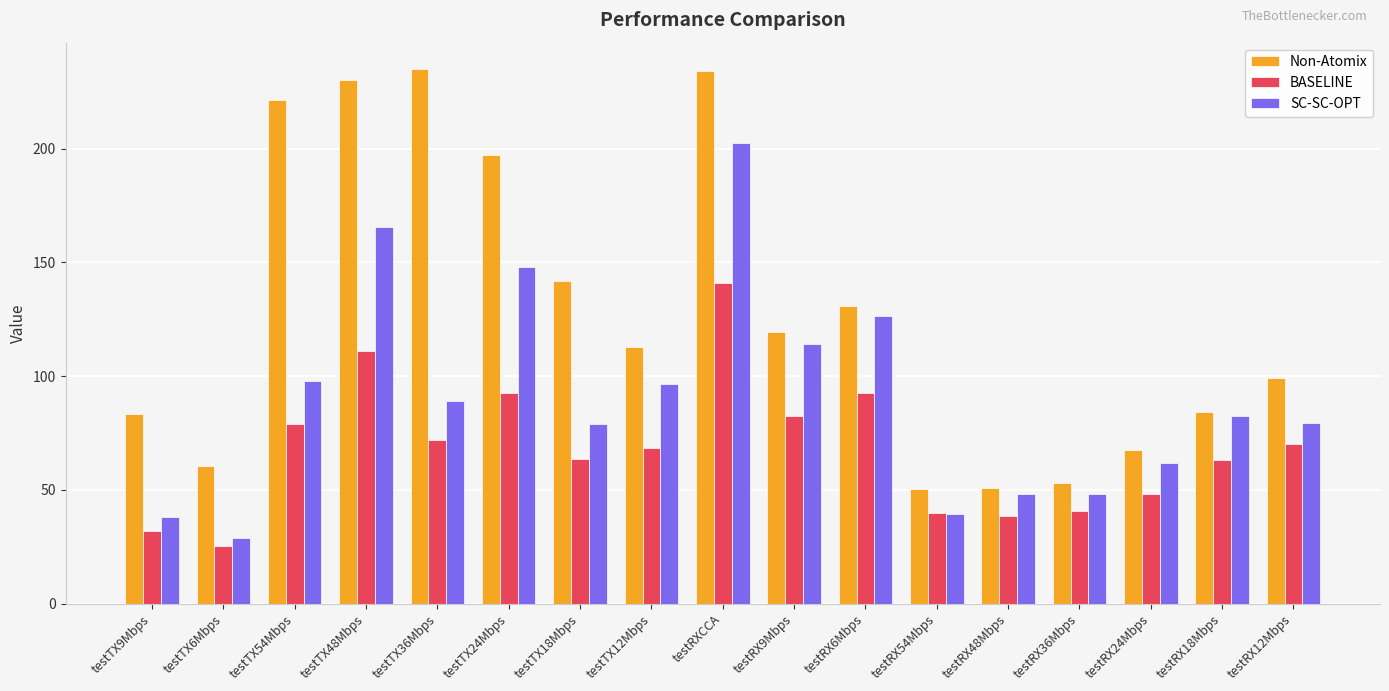

Rank the series by their maximum value, from lowest to highest.

BASELINE, SC-SC-OPT, Non-Atomix